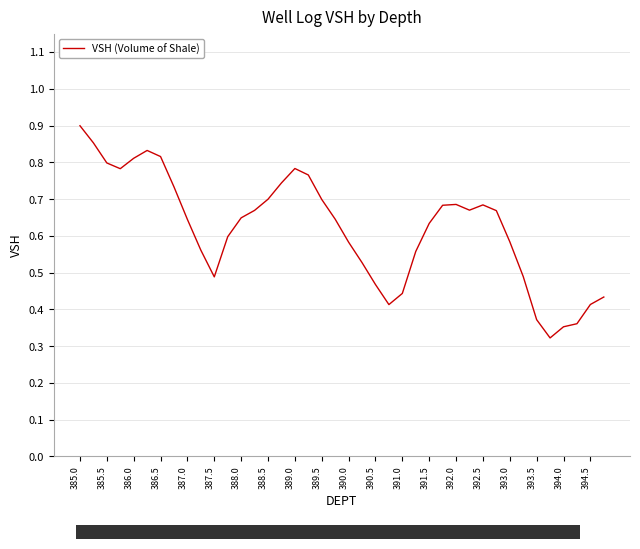

Does the chart display data point markers on the line(s)?

No